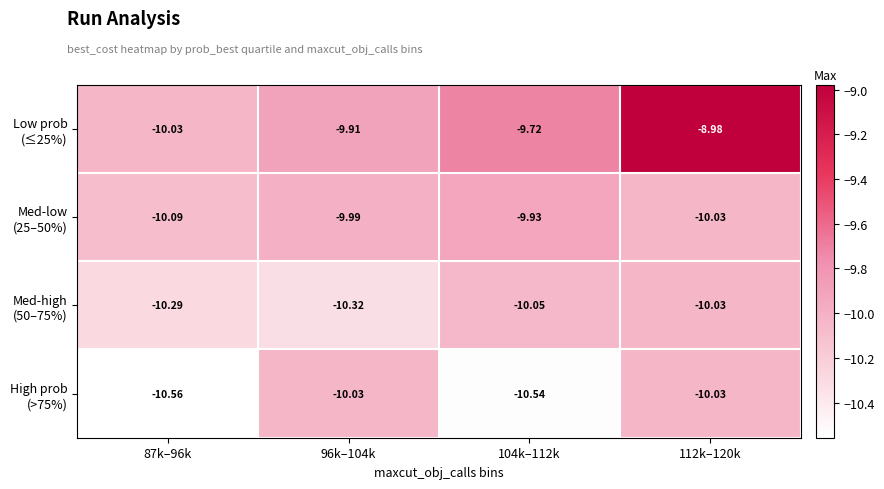

Between 112k–120k and 104k–112k, which is larger?

112k–120k